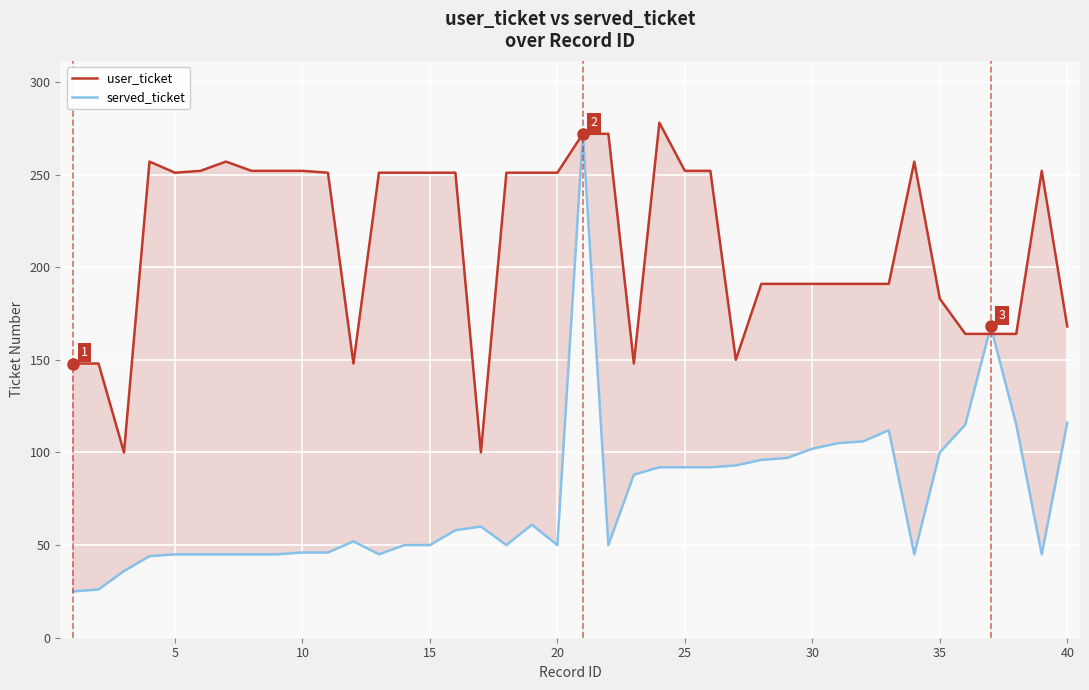

What is the maximum value for user_ticket?

278